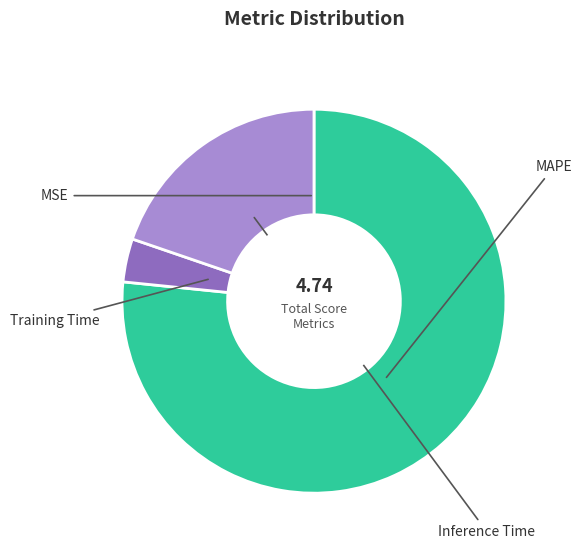

To the nearest percent, what is the difference between the largest and smallest slice percentages?

77%